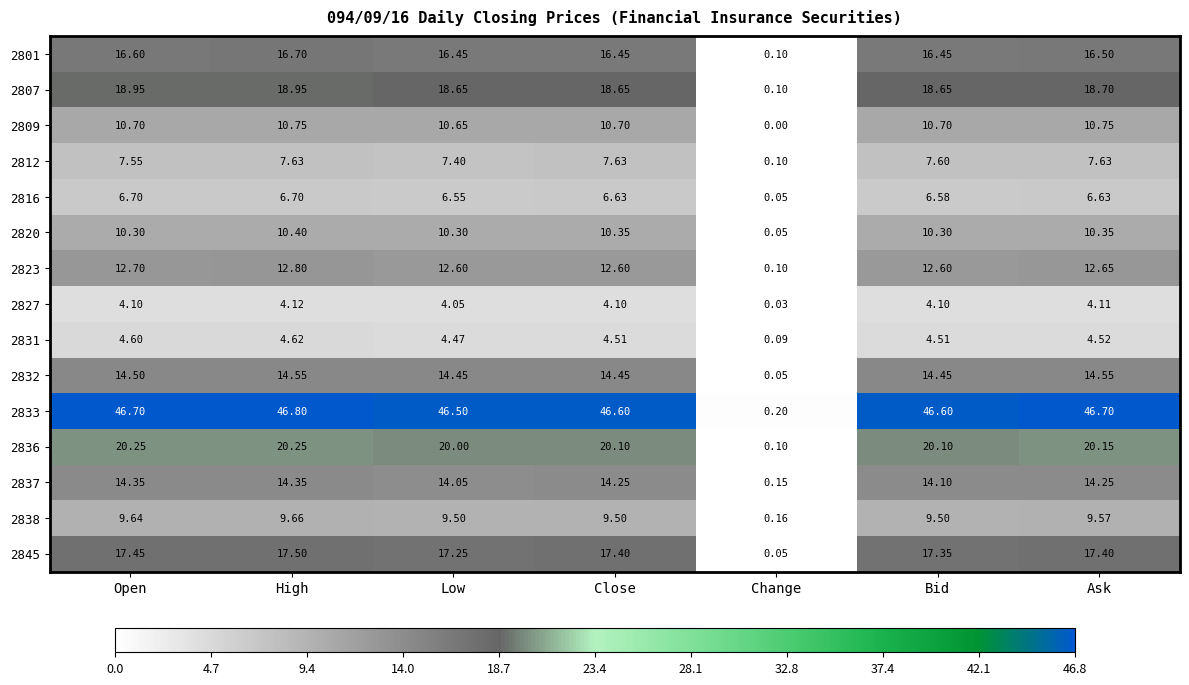

Where does the 2838 series first go above 9?

Open